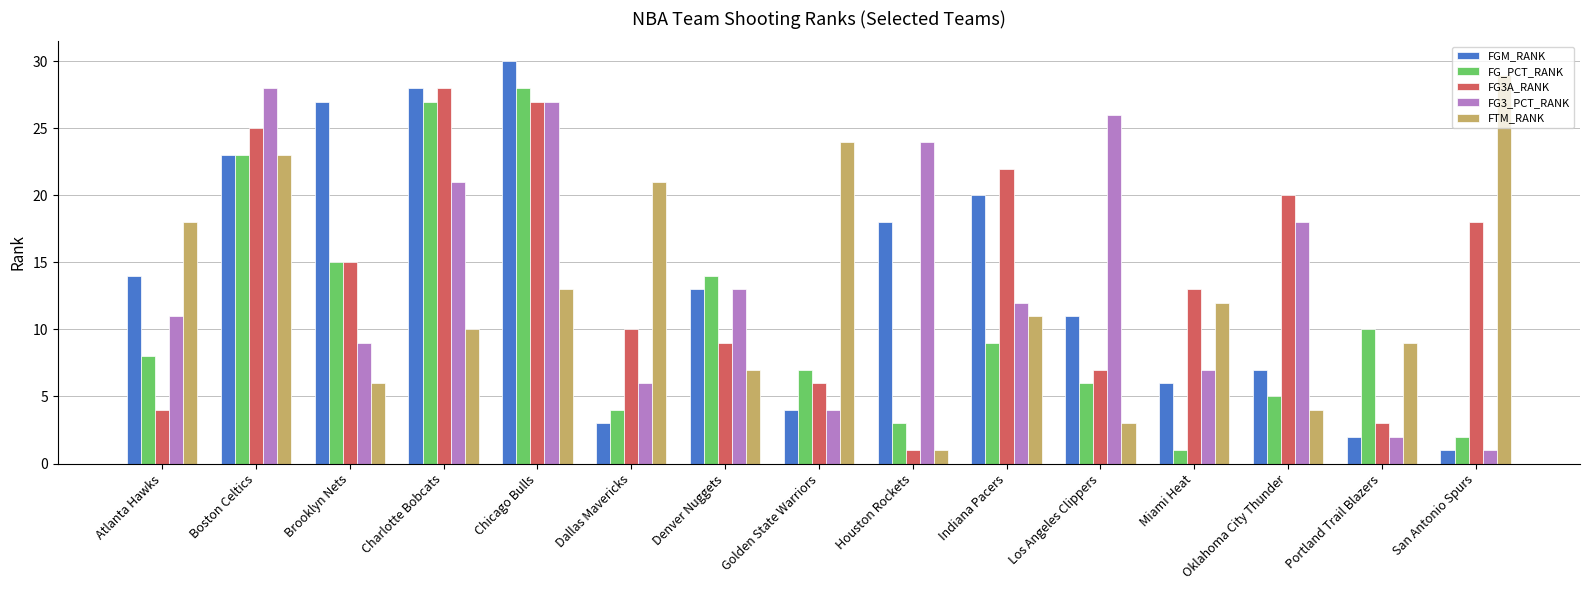

At which category is the sum across all series the highest?

Chicago Bulls